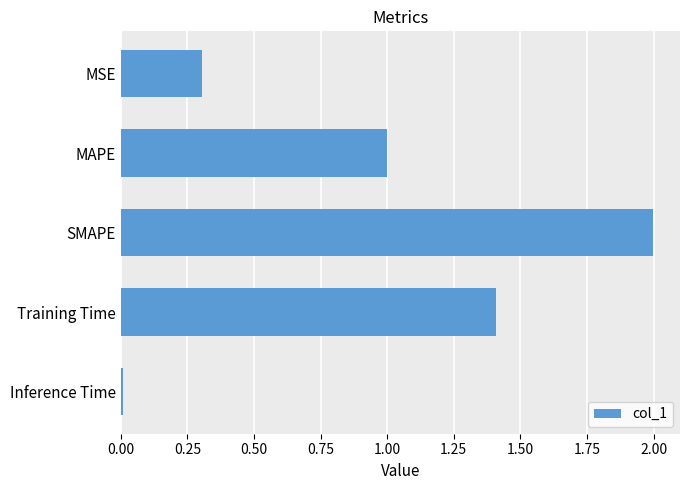

Rank the categories by value from lowest to highest.

Inference Time, MSE, MAPE, Training Time, SMAPE